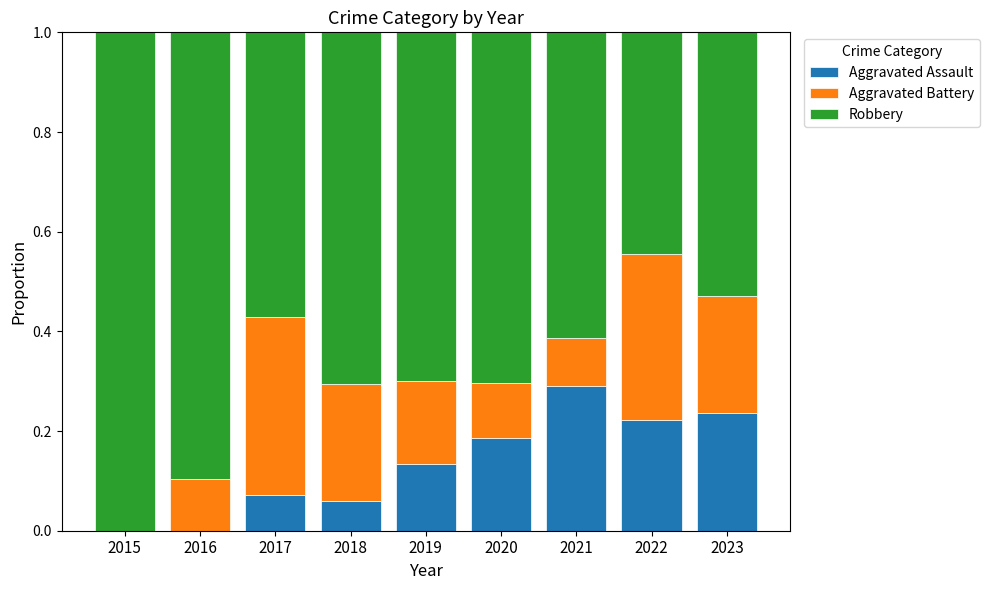

What is the total value across all series at 2019?

1.0